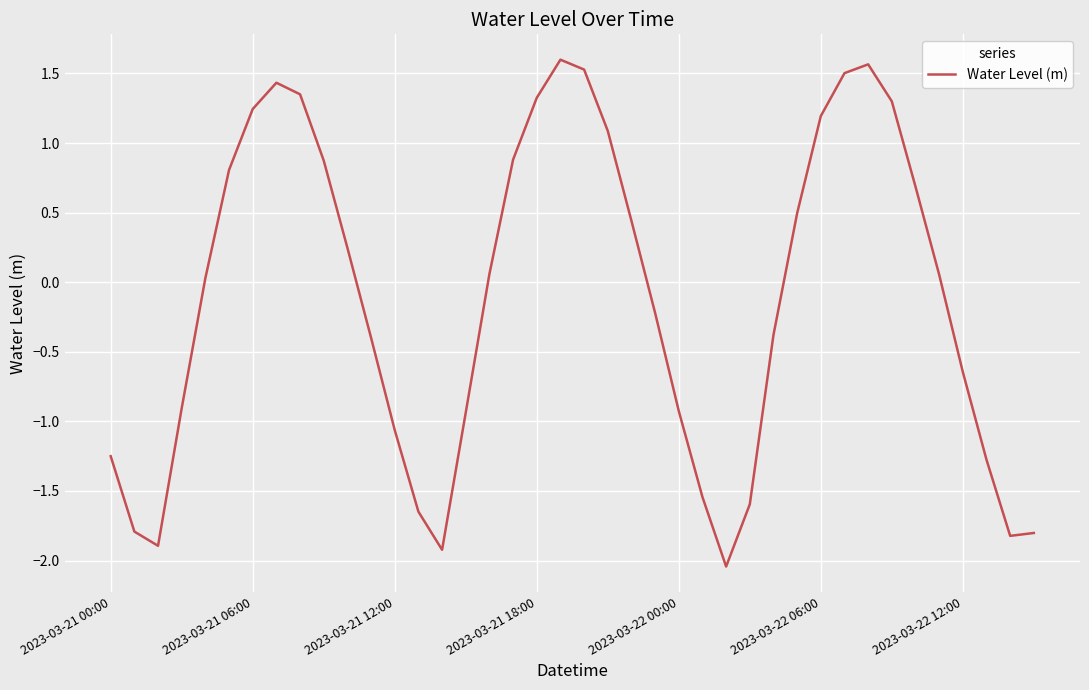

What is the maximum value shown in the chart?

1.6